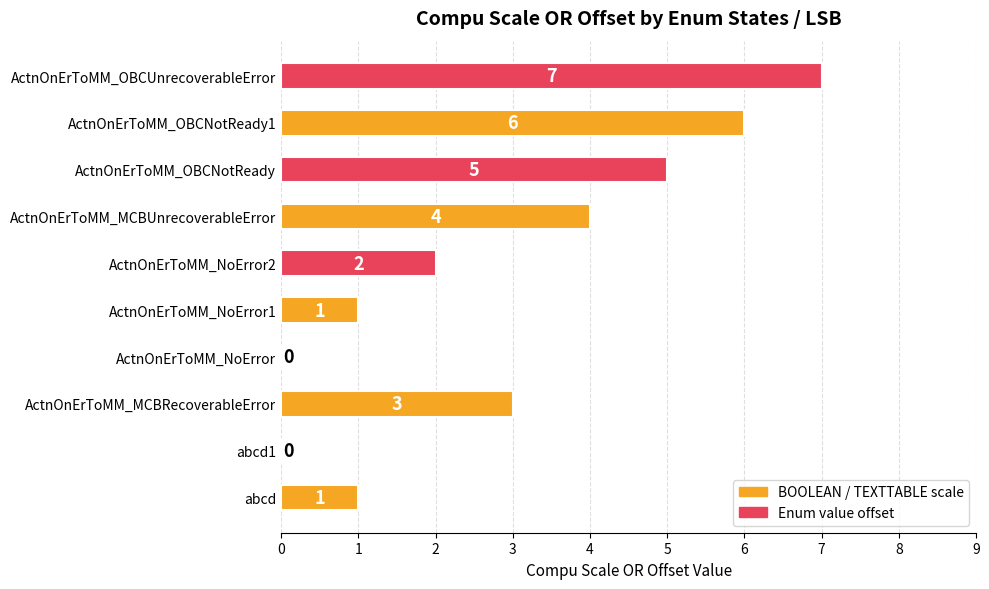

The chart shows a value of 6 at ActnOnErToMM_MCBUnrecoverableError. True or false?

False